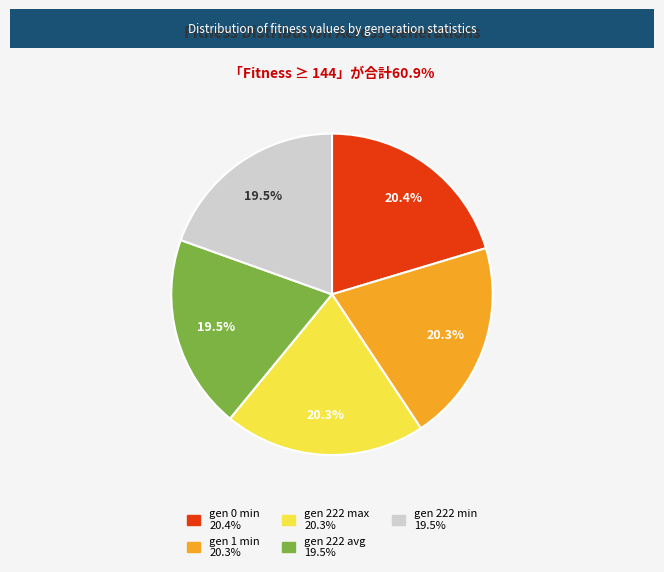

How many slices are in this pie chart?

5